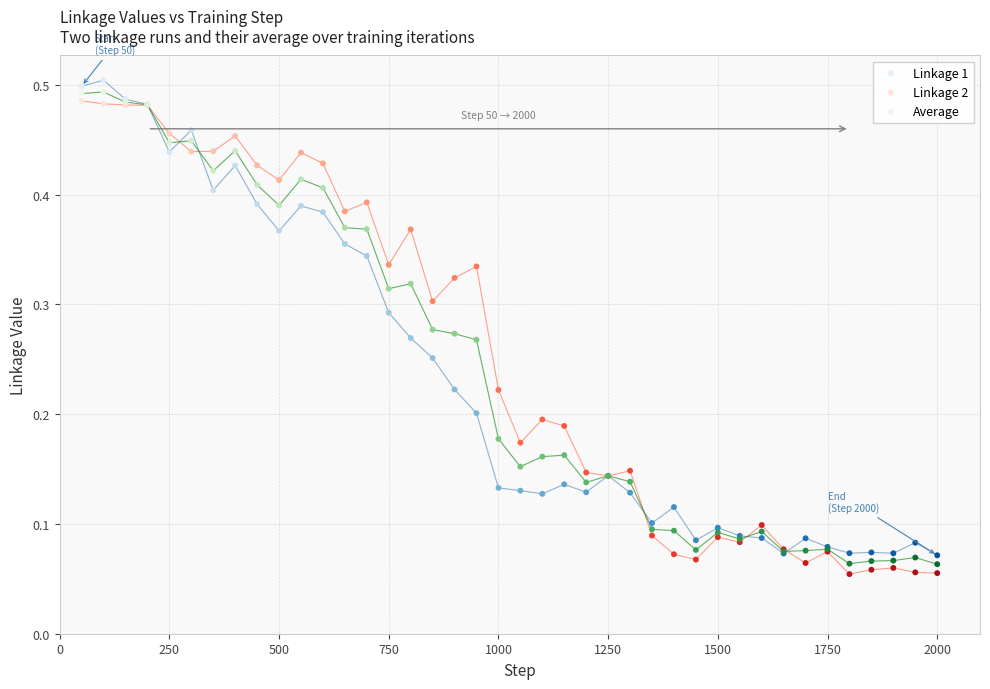

What is the X range (max minus min) for the scatter plot?

1950.0